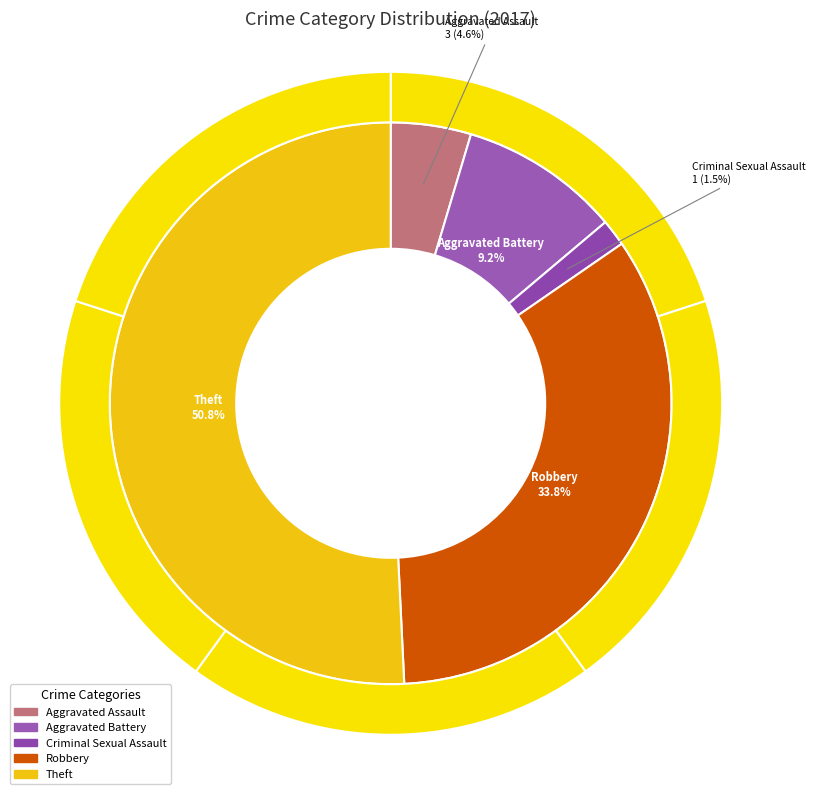

Does Theft represent more than half of the total?

Yes